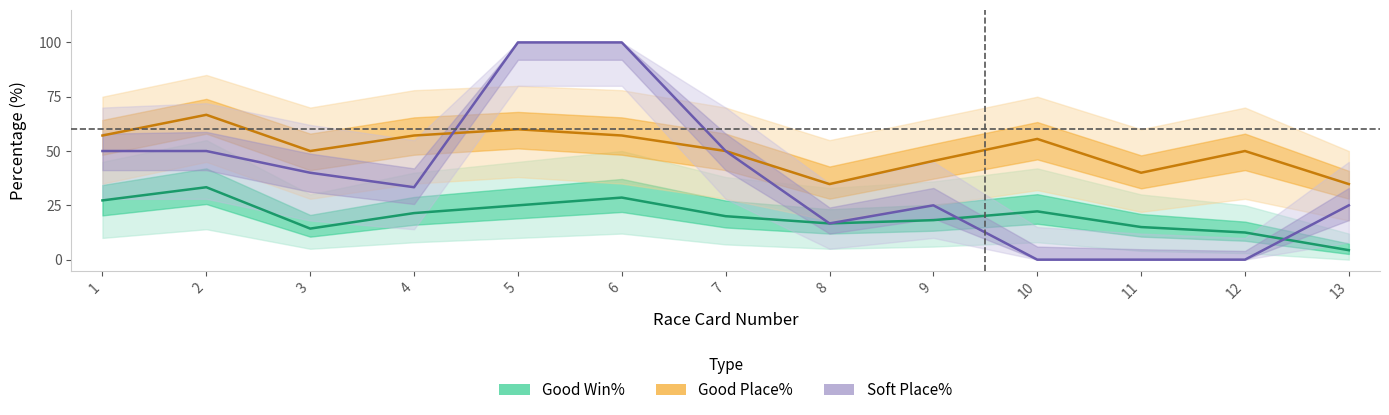

True or false: Good Place% and Good Win% intersect in this chart.

False